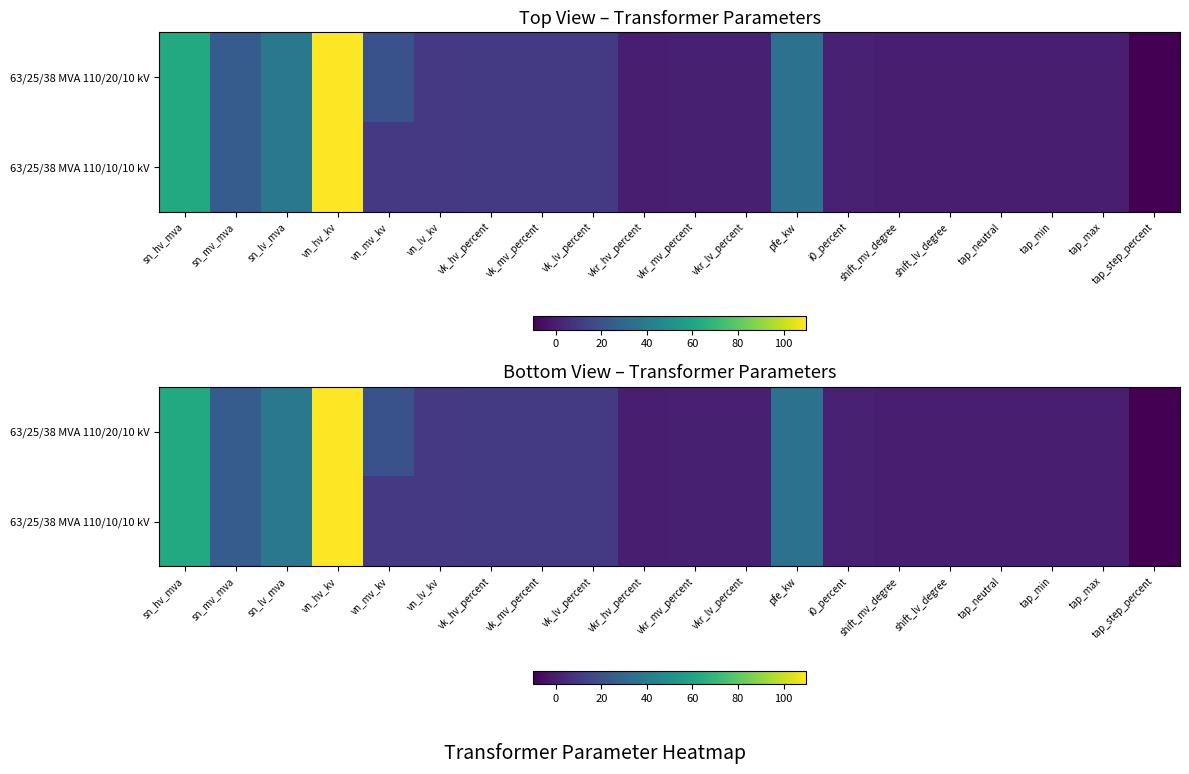

Where is 63/25/38 MVA 110/20/10 kV nearest to the value 50?

sn_lv_mva